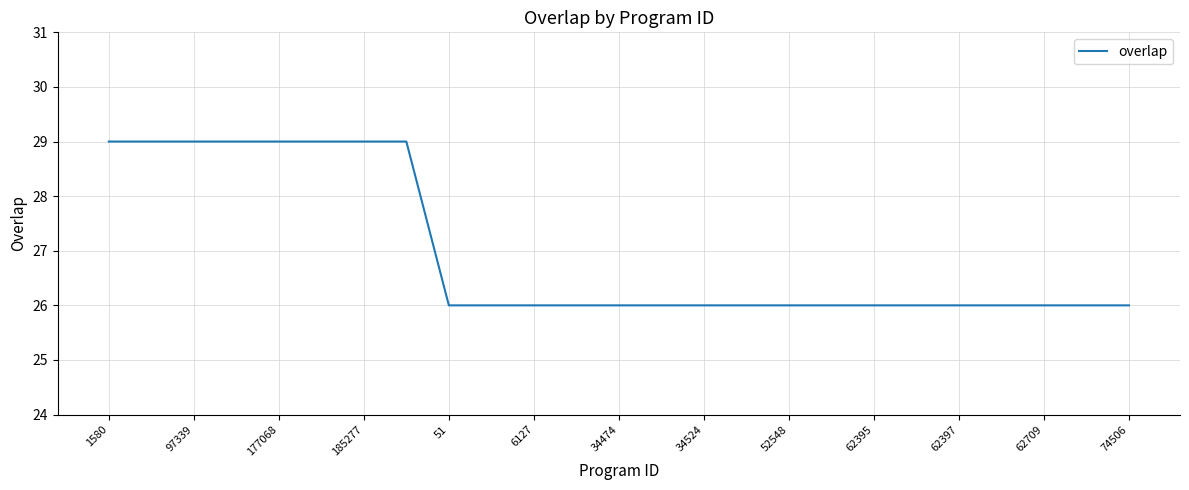

What is the difference between the maximum and minimum values?

3